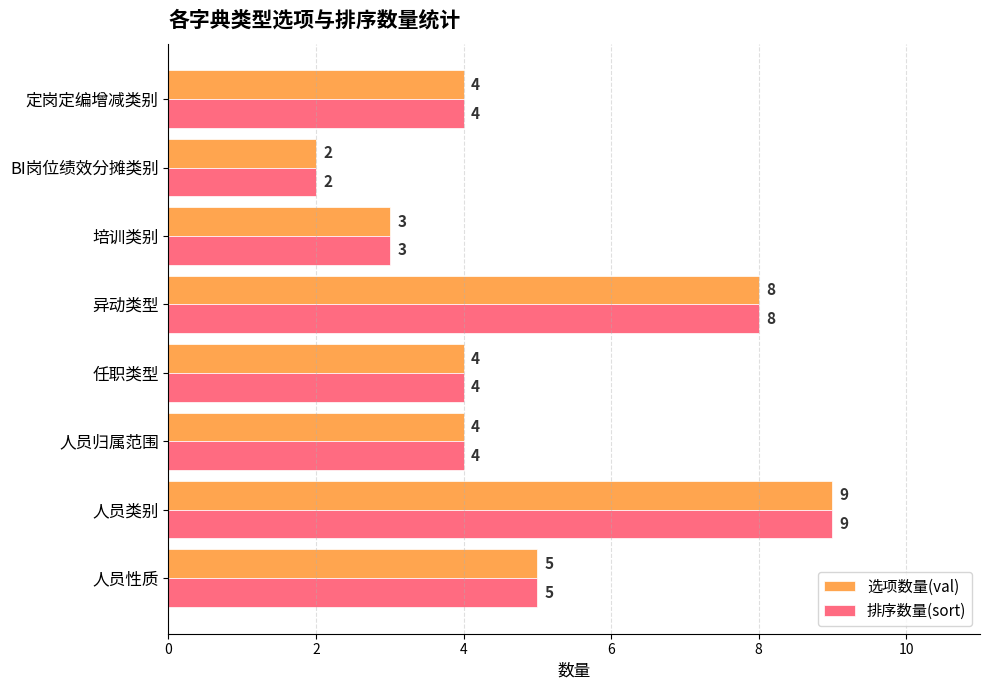

Is it true that 选项数量(val) equals 2 at 培训类别?

False